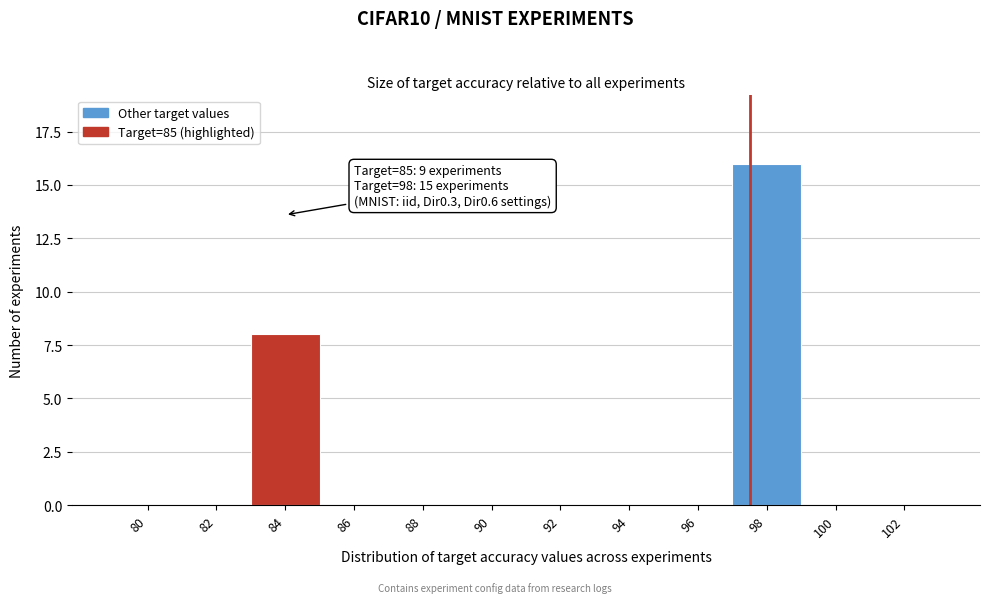

Reading left to right, extract all data points from this chart.

80=0	82=0	84=8	86=0	88=0	90=0	92=0	94=0	96=0	98=16	100=0	102=0